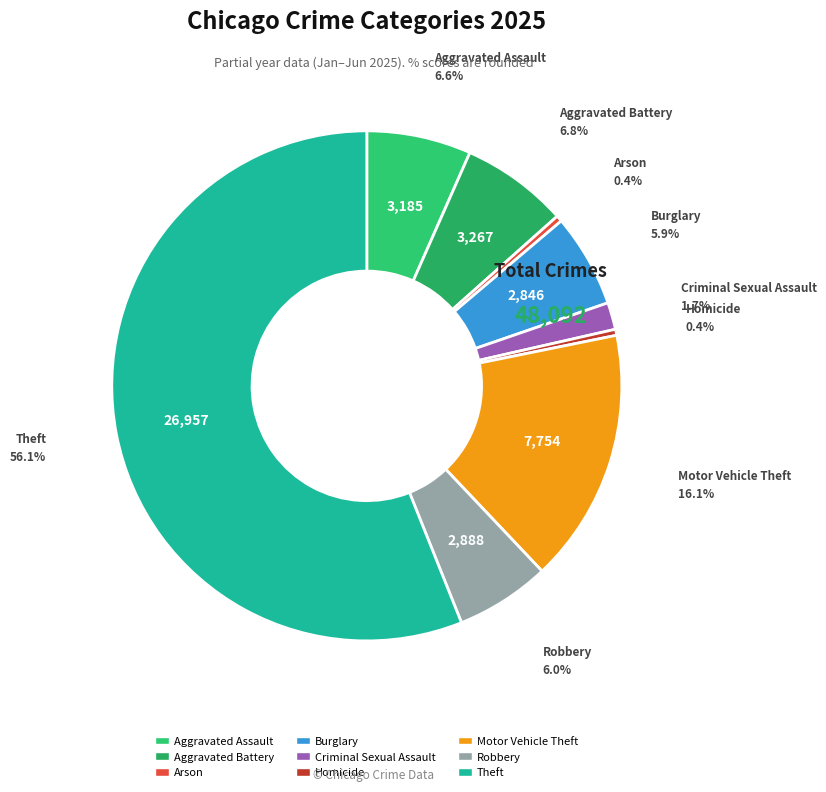

How many segments does this pie chart have?

9